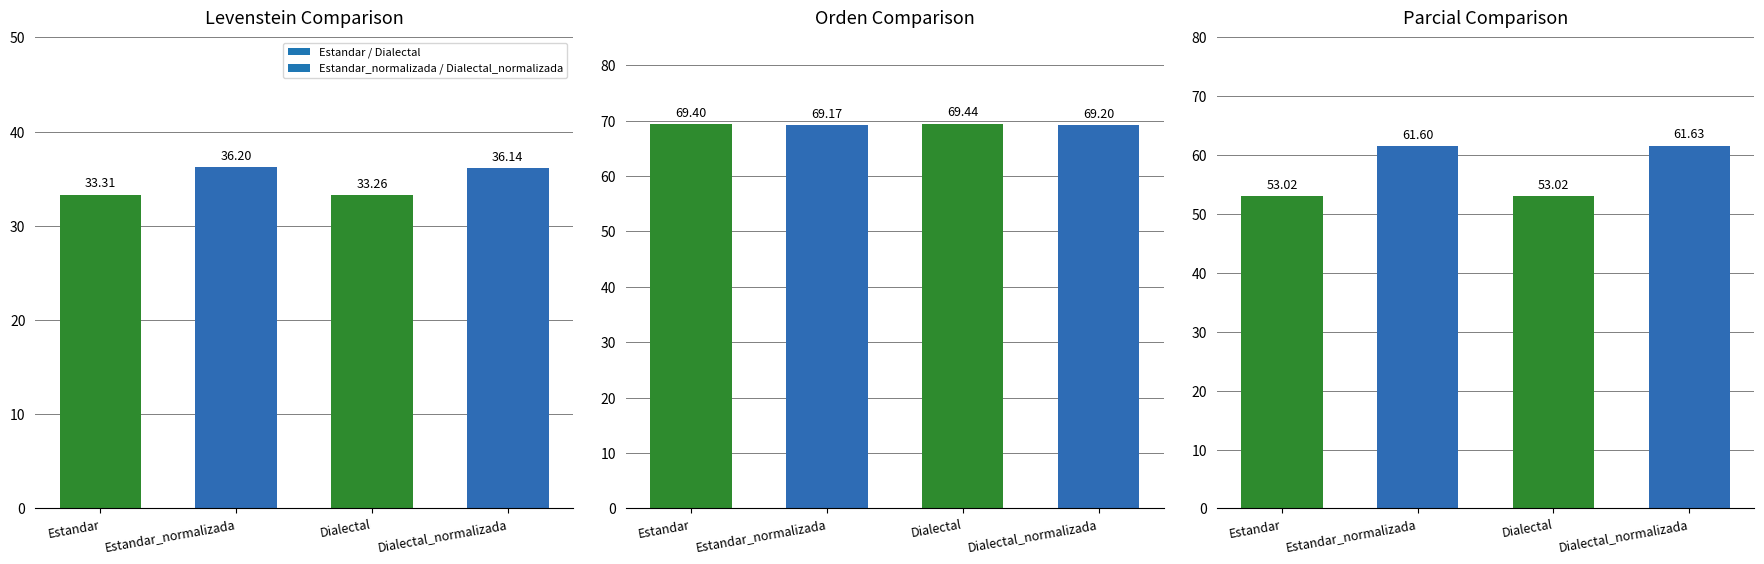

Between Estandar_normalizada and Estandar, which is larger?

Estandar_normalizada